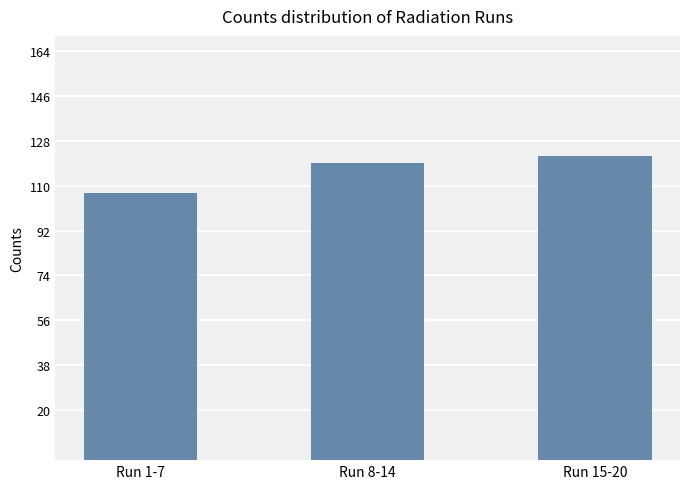

What position from the left is Run 1-7?

1